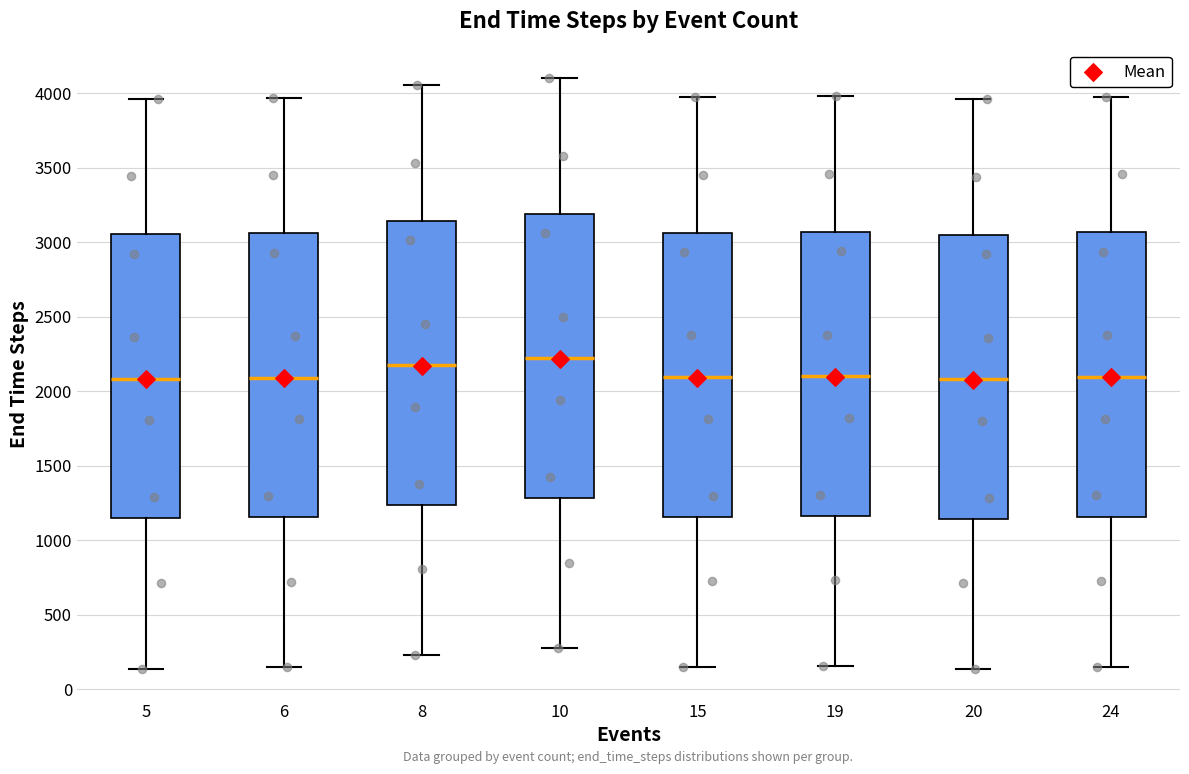

Reading left to right, read every box against the y-axis: the position of its median line, the range the box covers, and the ends of its whiskers. The values are not printed on the chart, so give them approximately, as read against the axis.

5: median 2100, box 1150 to 3050, whiskers 150 to 3950
6: median 2100, box 1150 to 3050, whiskers 150 to 3950
8: median 2150, box 1250 to 3150, whiskers 250 to 4050
10: median 2200, box 1300 to 3200, whiskers 250 to 4100
15: median 2100, box 1150 to 3050, whiskers 150 to 3950
19: median 2100, box 1150 to 3050, whiskers 150 to 4000
20: median 2100, box 1150 to 3050, whiskers 150 to 3950
24: median 2100, box 1150 to 3050, whiskers 150 to 4000